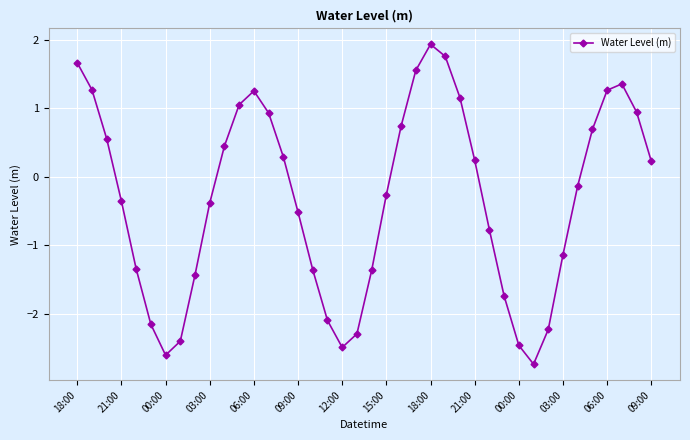

How many points are higher than both their immediate neighbors (excluding endpoints)?

3